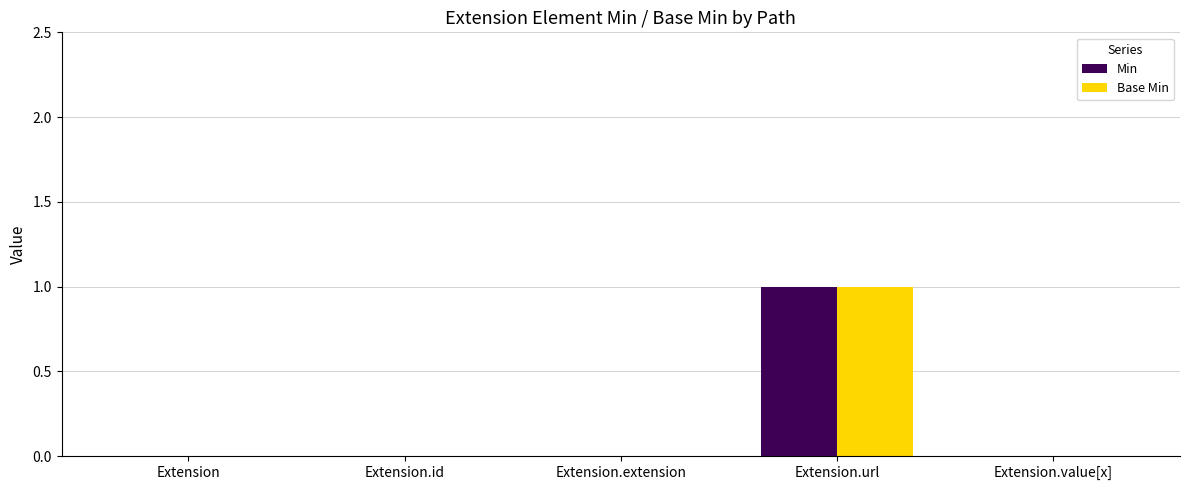

What is the sum of the Base Min values at Extension.url and Extension.value[x]?

1